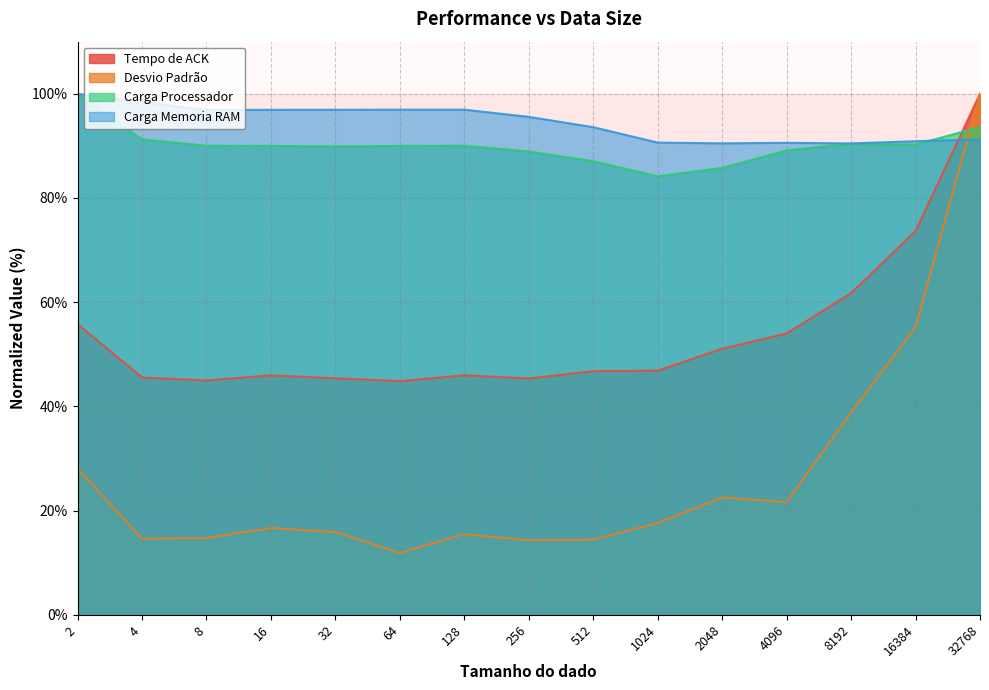

In Carga Memoria RAM, how many points are lower than both neighbors (excluding endpoints)?

3